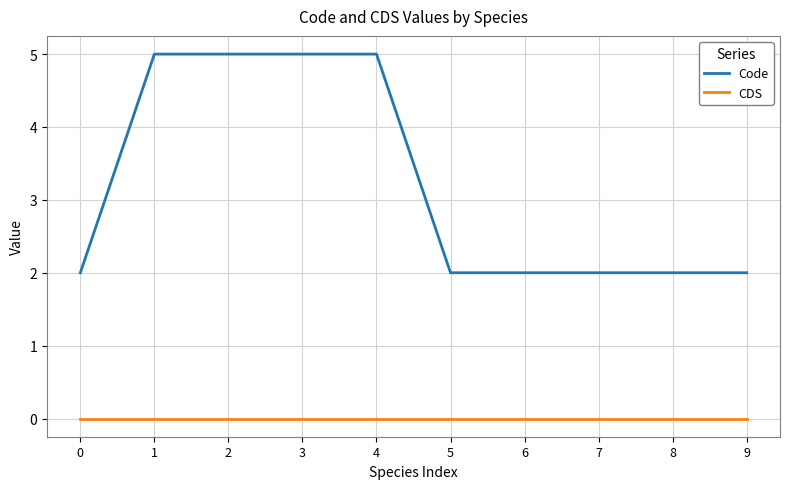

The value of CDS at 8 is 0. True or false?

True